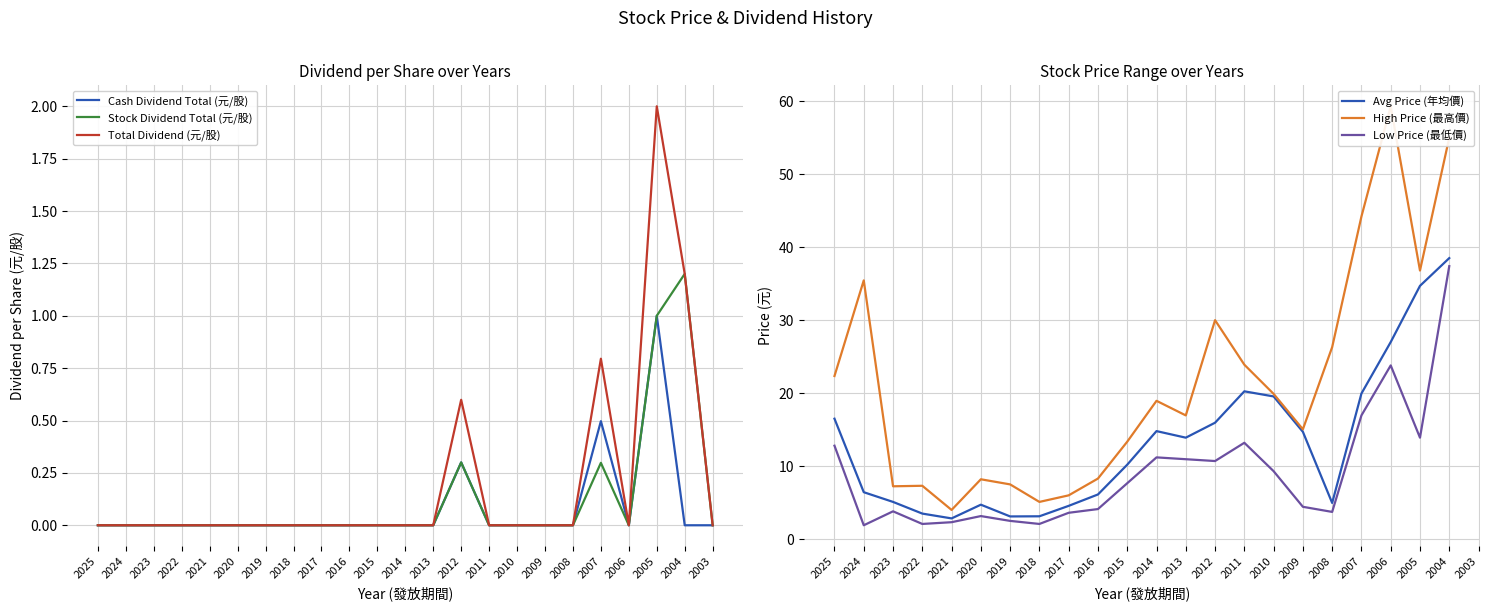

What value does the Low Price (最低價) series have at 2008?

3.7